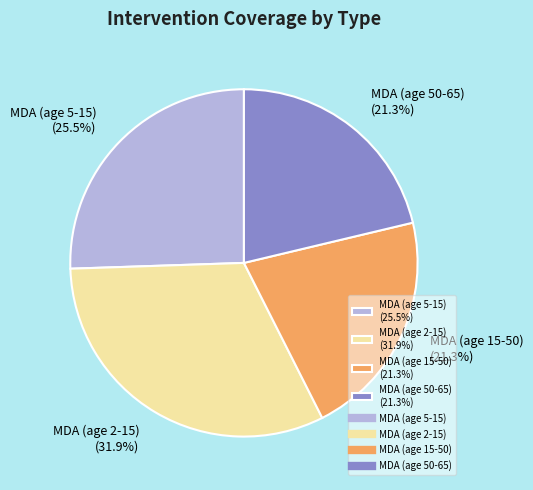

Combined, do MDA (age 2-15) (31.9%) and MDA (age 5-15) (25.5%) account for over 50%?

Yes